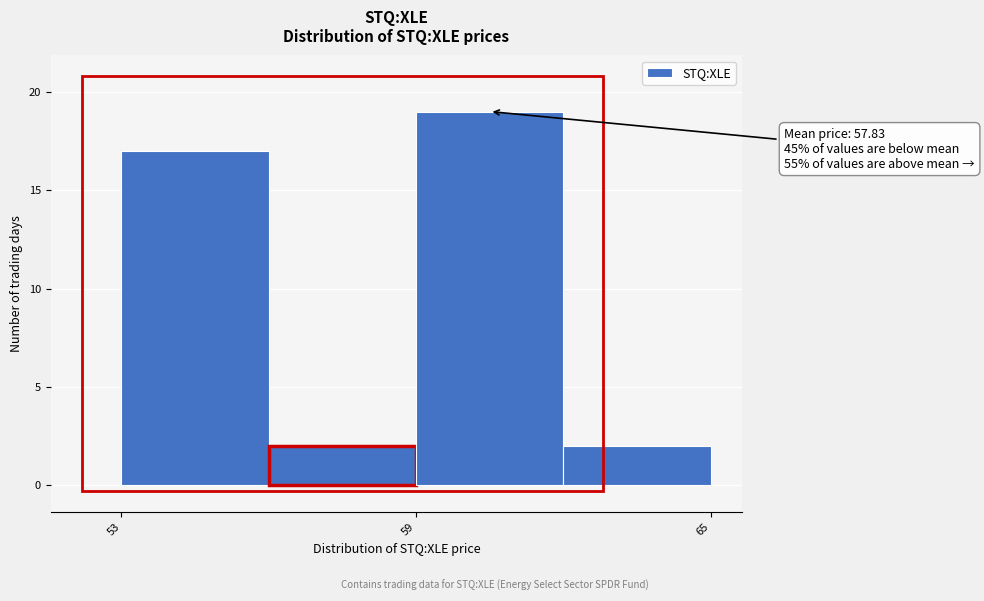

Read against the x-axis, roughly where is the centre of the tallest bar?

61